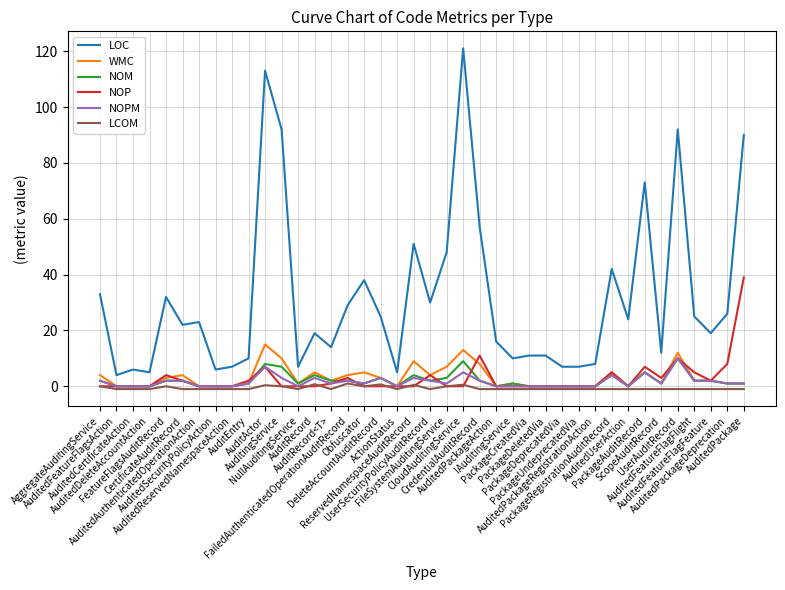

How many categories are shown in the chart?

40